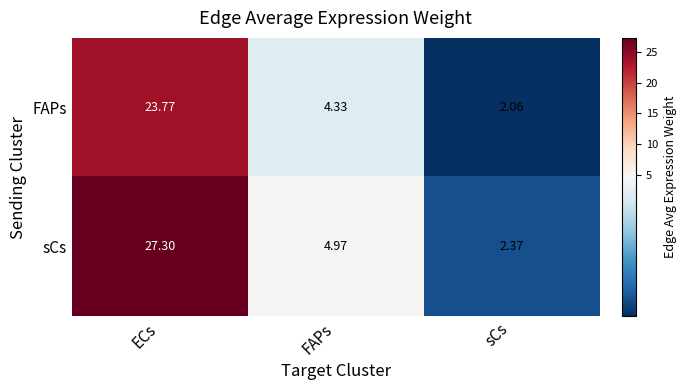

At how many categories does at least one series exceed 11?

1